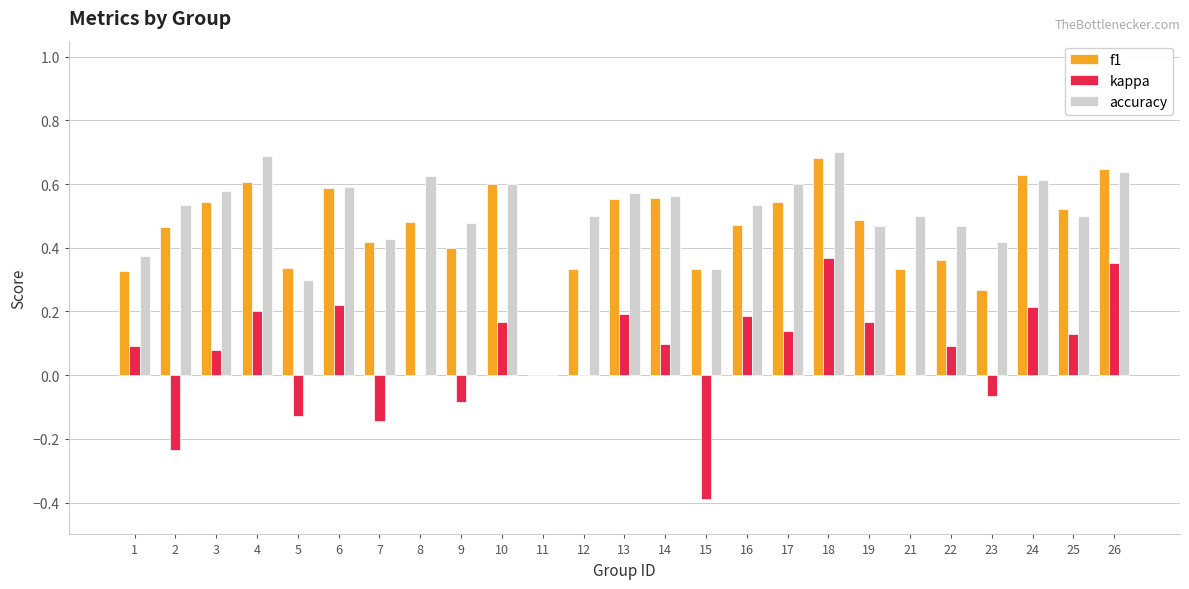

Which series changed the most between 2 and 18?

kappa